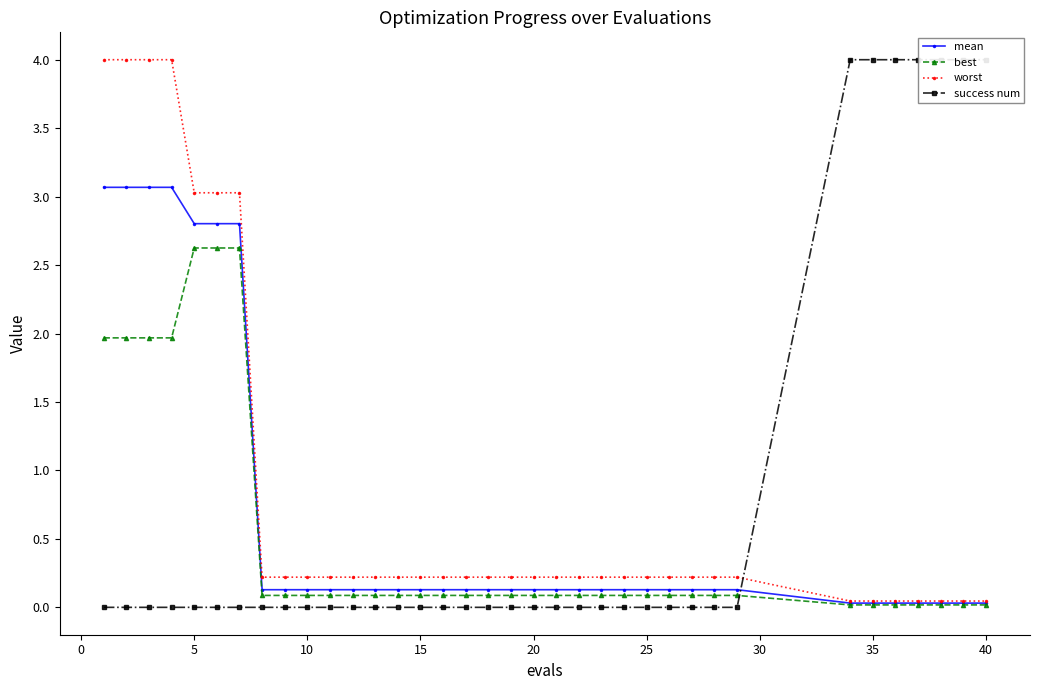

What is the highest value of the mean series?

3.1